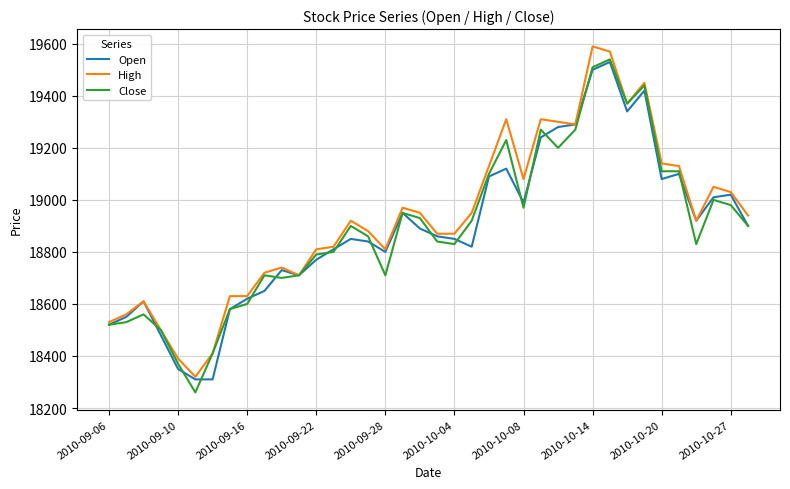

What is the minimum value for Close?

18260